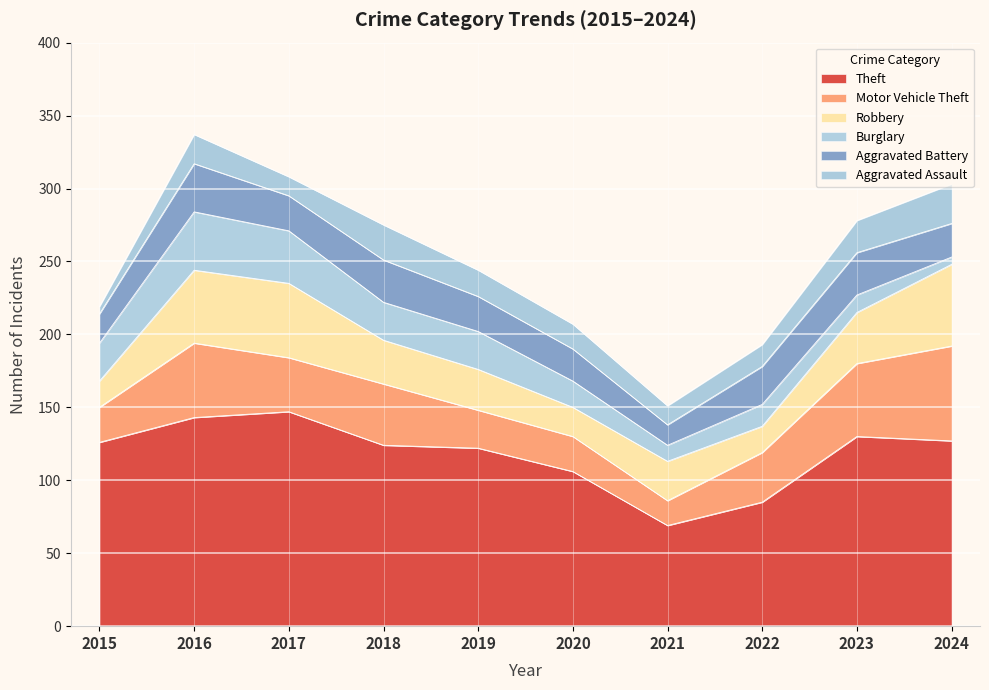

True or false: Burglary and Motor Vehicle Theft intersect in this chart.

True